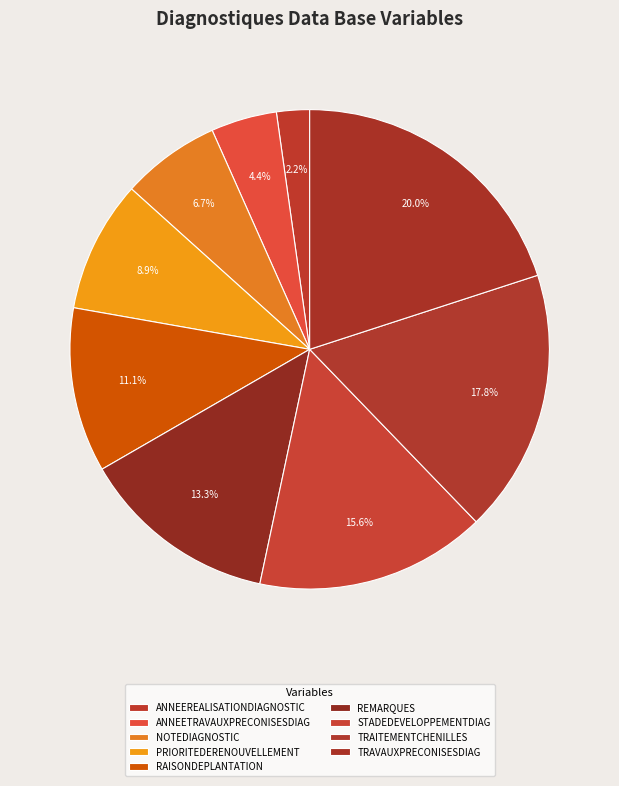

What is the change in value from RAISONDEPLANTATION to TRAVAUXPRECONISESDIAG?

+4